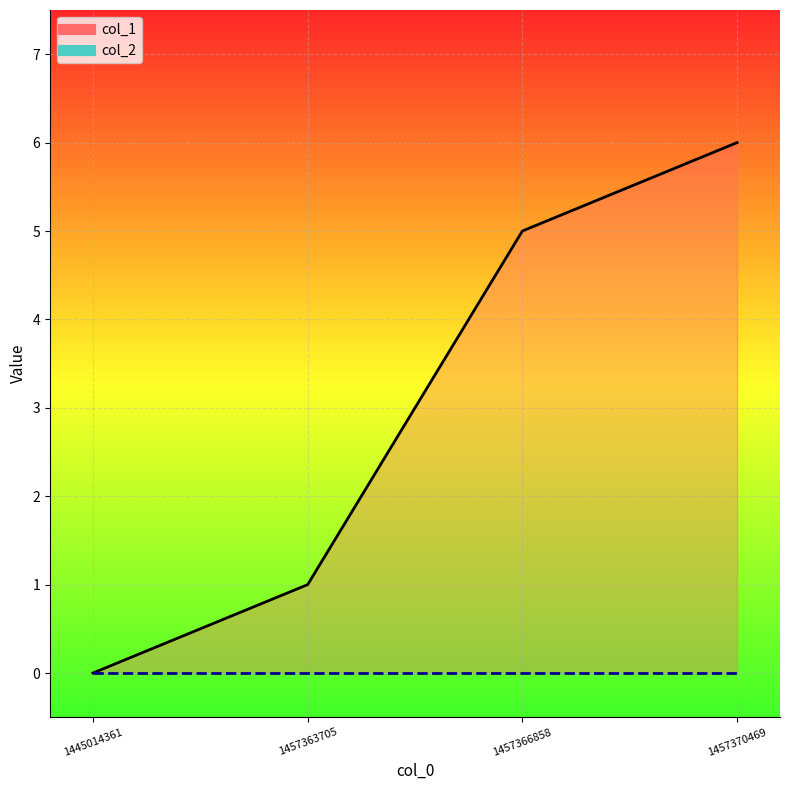

Rank the categories by value from lowest to highest.

1445014361, 1457363705, 1457366858, 1457370469